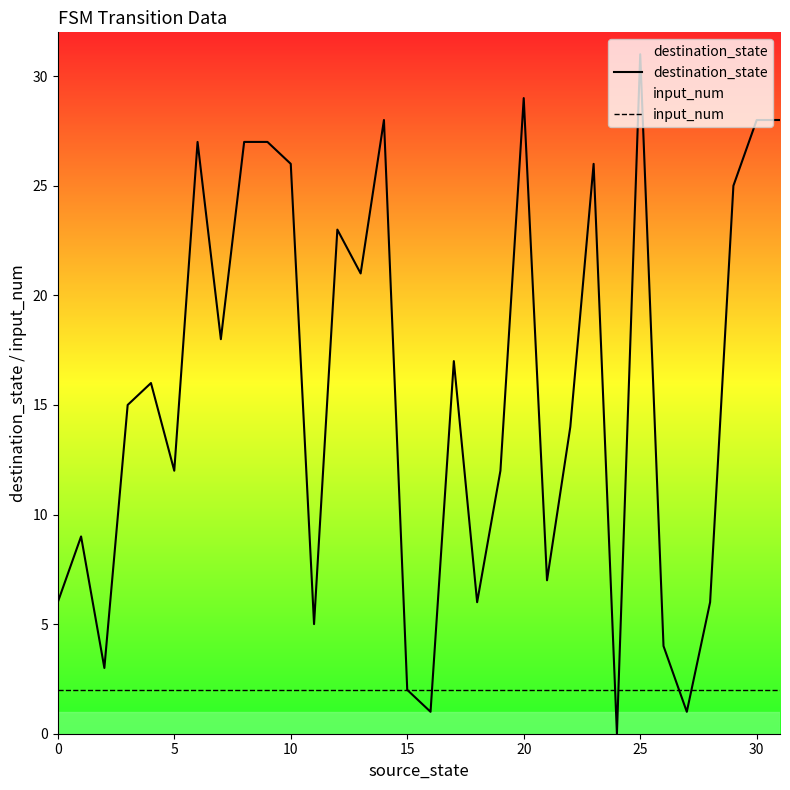

What is the difference between the maximum and minimum values in the destination_state series?

31